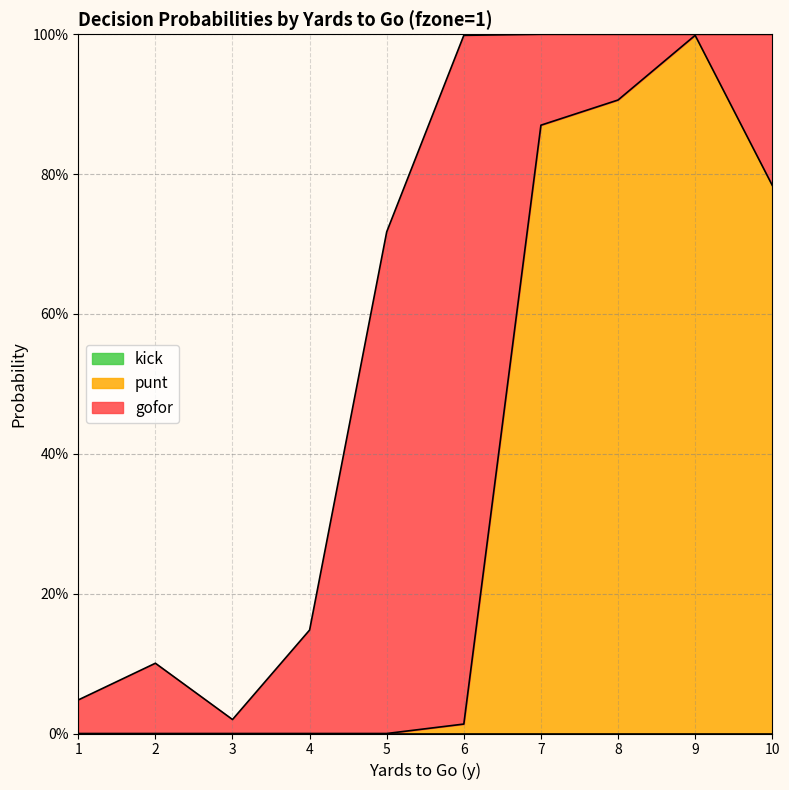

At which category does the chart reach its minimum across all series?

1